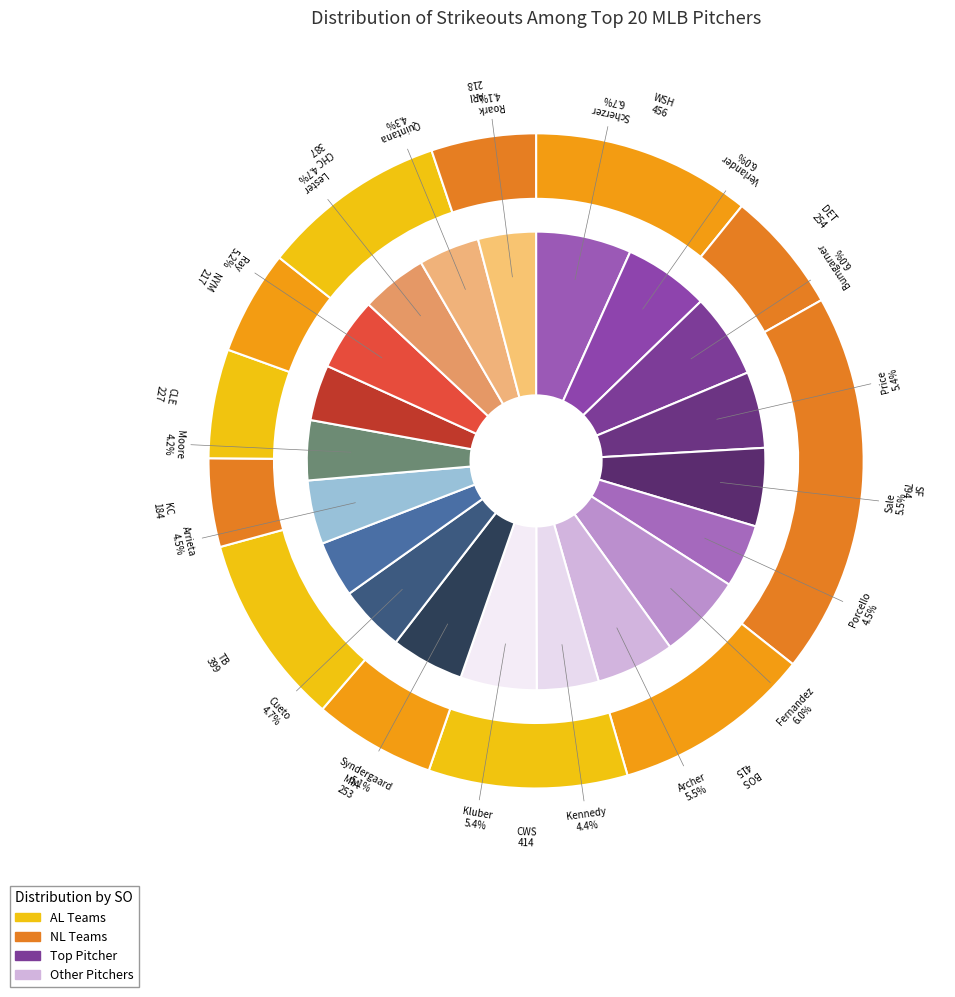

The Johnny Cueto slice represents 5% of the pie. True or false?

True